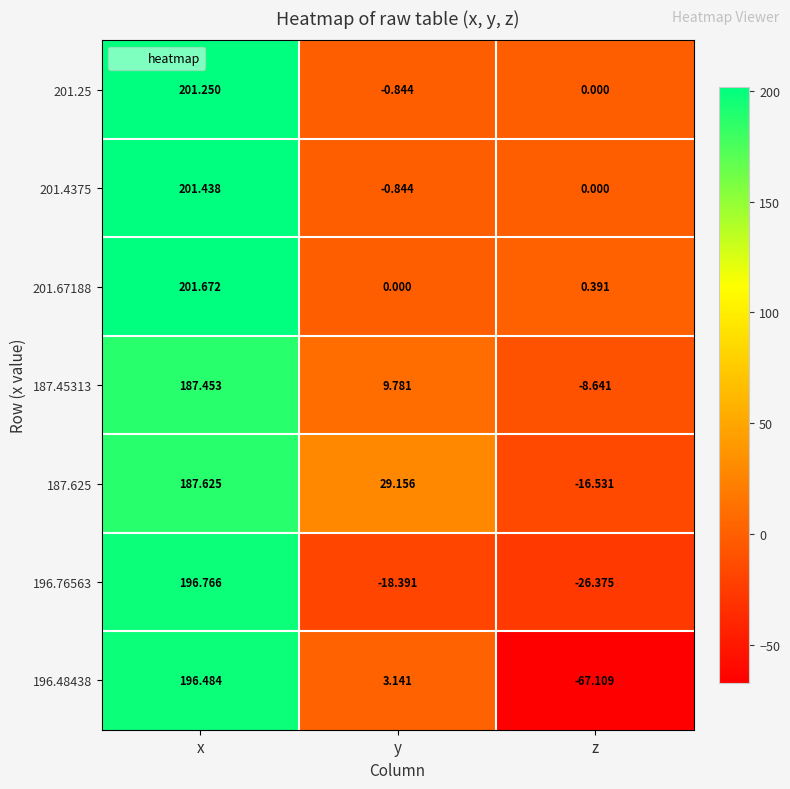

Which category has the lowest value across all series?

z